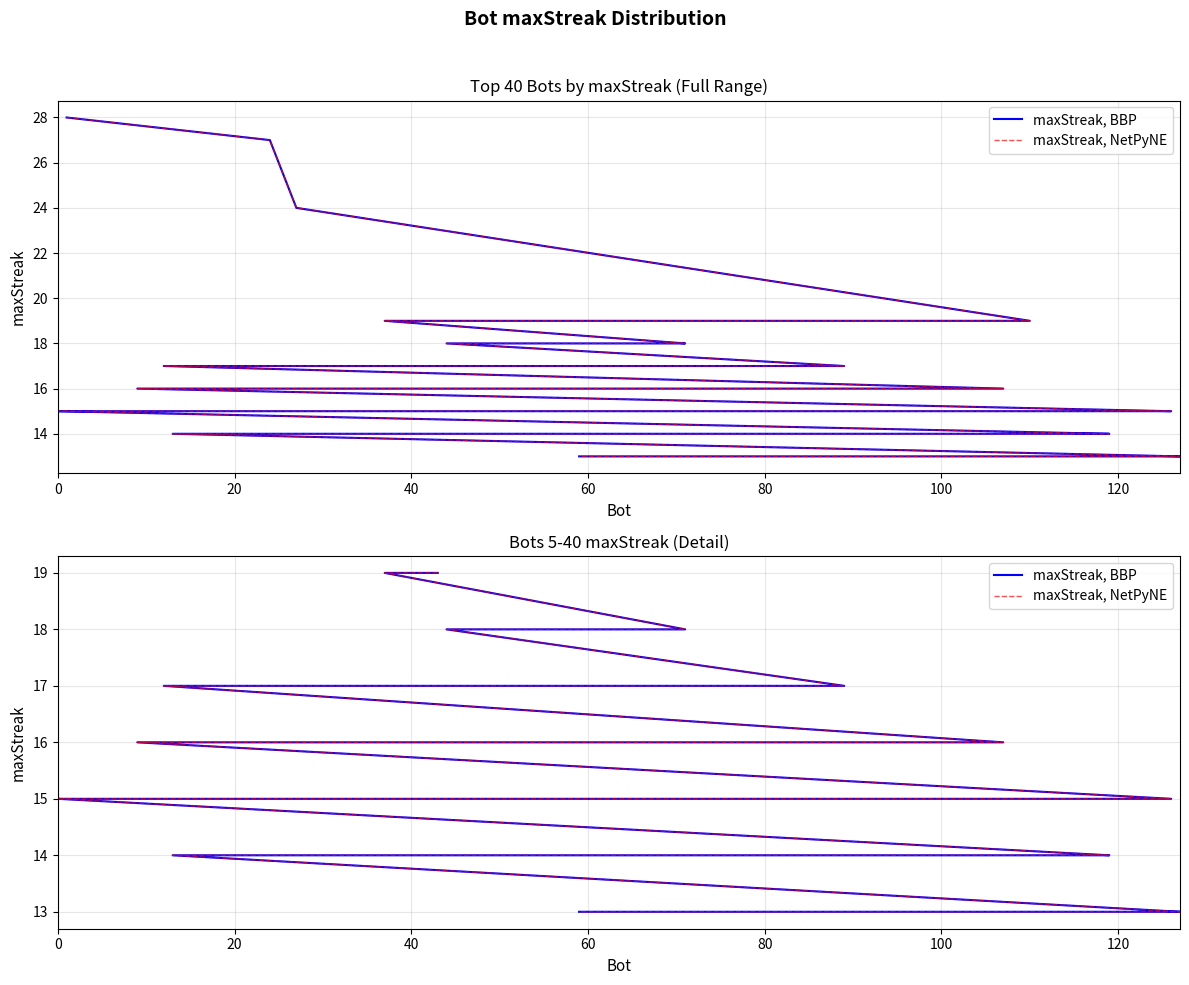

How many values in the maxStreak, NetPyNE series are below 15?

12